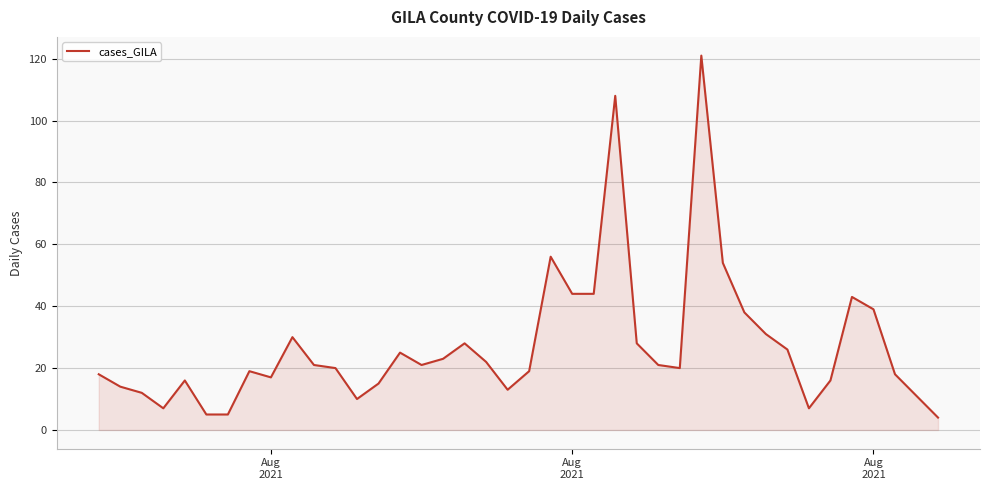

What is the smallest value displayed?

4